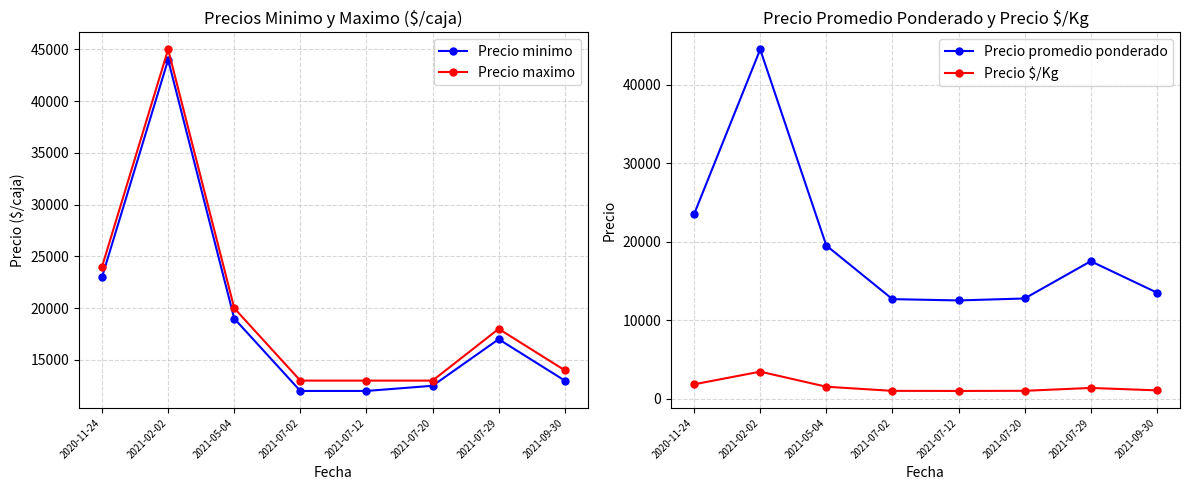

Is it true that Precio minimo equals 30690 at 2021-02-02?

False